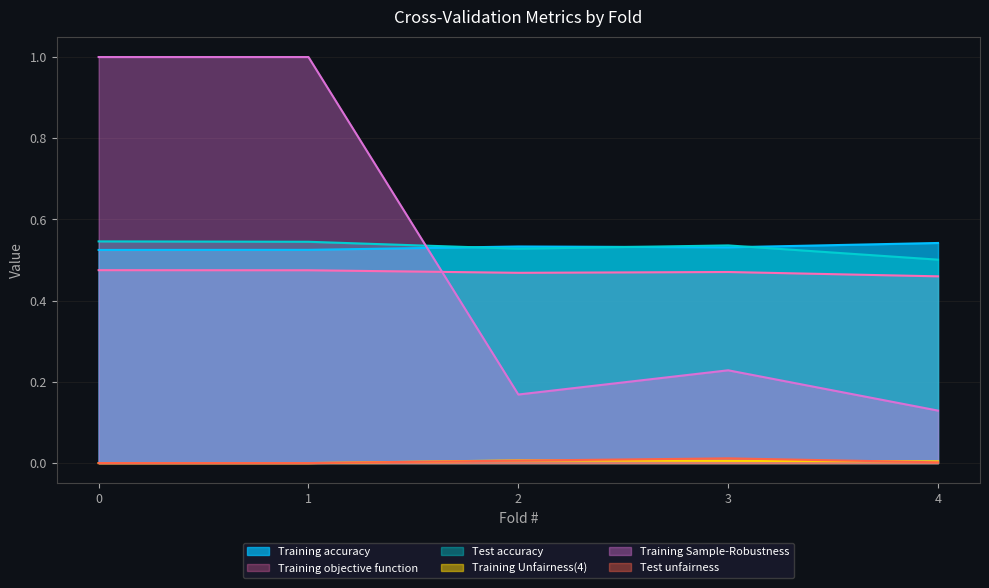

Reading left to right, transcribe all the data shown in this chart.

Training accuracy: 0=0.5	1=0.5	2=0.5	3=0.5	4=0.5
Training objective function: 0=0.5	1=0.5	2=0.5	3=0.5	4=0.5
Test accuracy: 0=0.5	1=0.5	2=0.5	3=0.5	4=0.5
Training Unfairness(4): 0=0.0	1=0.0	2=0.0	3=0.0	4=0.0
Training Sample-Robustness: 0=1.0	1=1.0	2=0.2	3=0.2	4=0.1
Test unfairness: 0=0.0	1=0.0	2=0.0	3=0.0	4=0.0